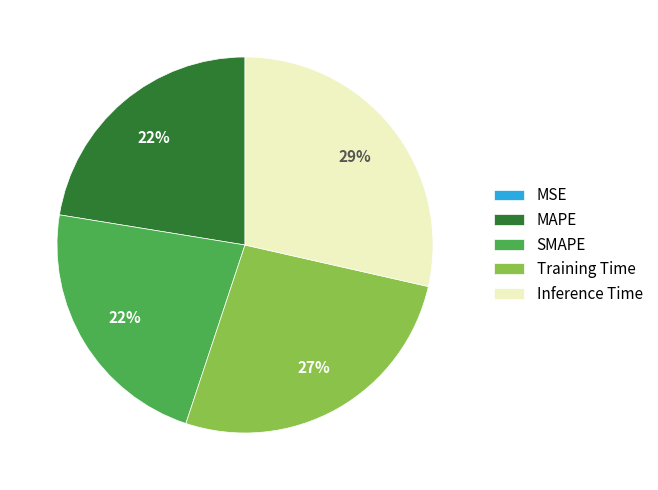

Which has a higher value, Training Time or SMAPE?

Training Time